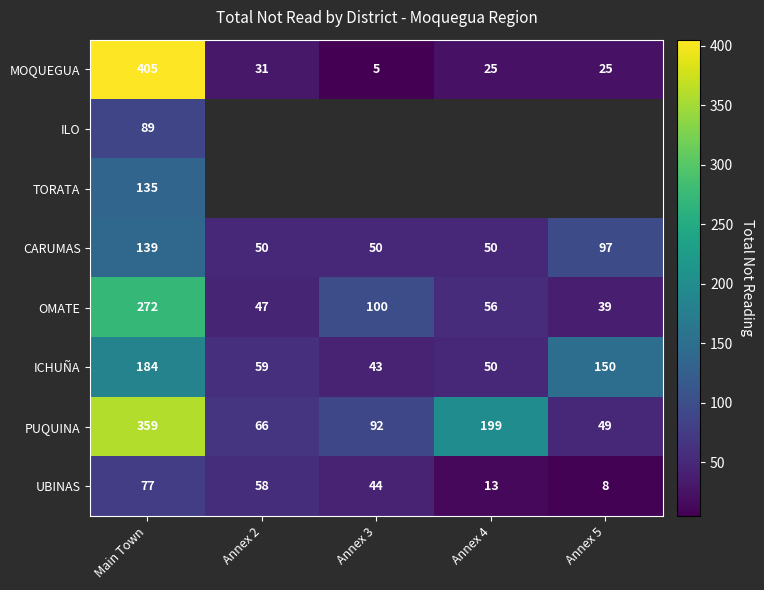

List the labels in order of ICHUÑA value, largest first.

Main Town, Annex 5, Annex 2, Annex 4, Annex 3